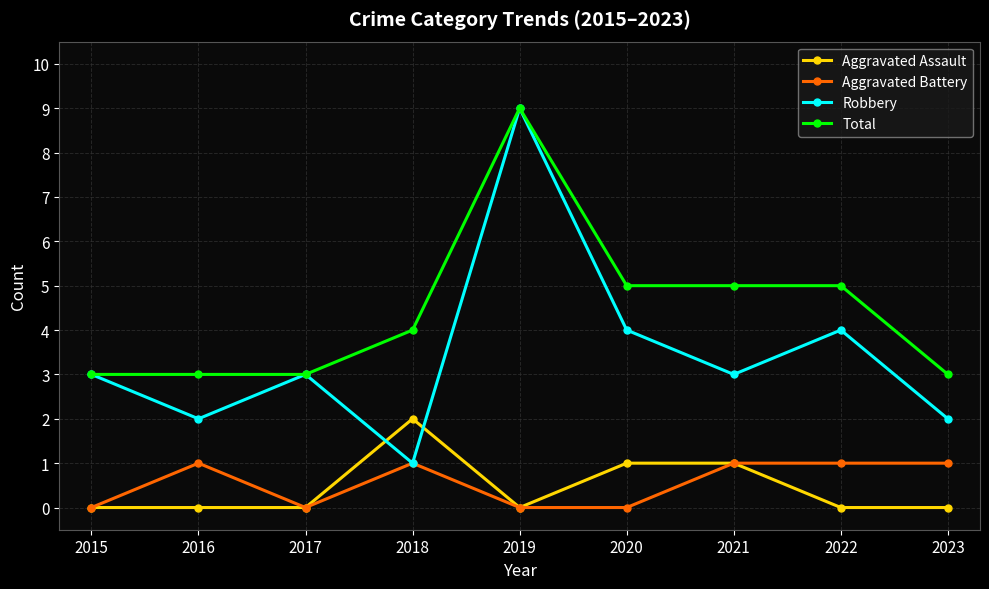

What is the sum of the Robbery values at 2015 and 2017?

6